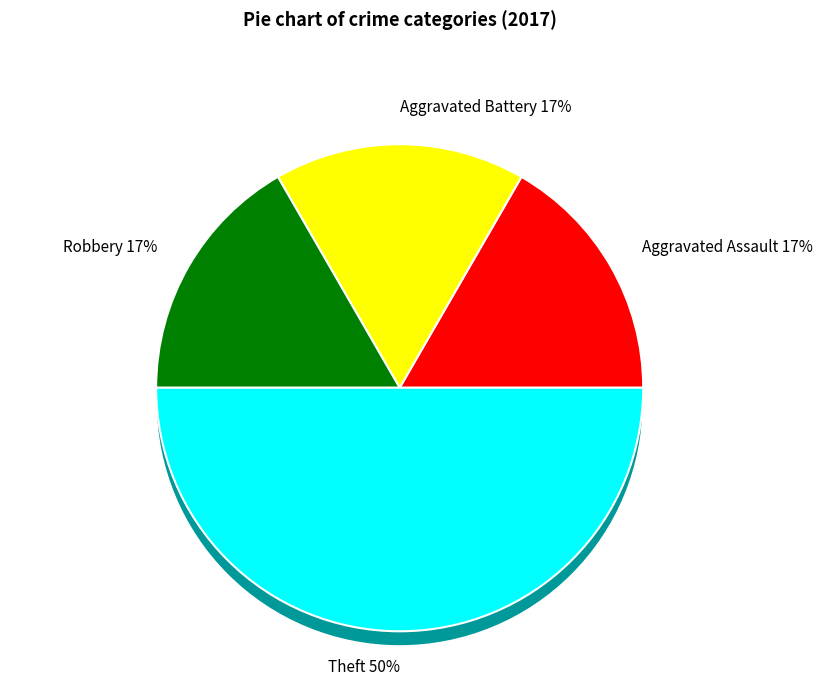

To the nearest percent, what portion does Robbery represent?

17%